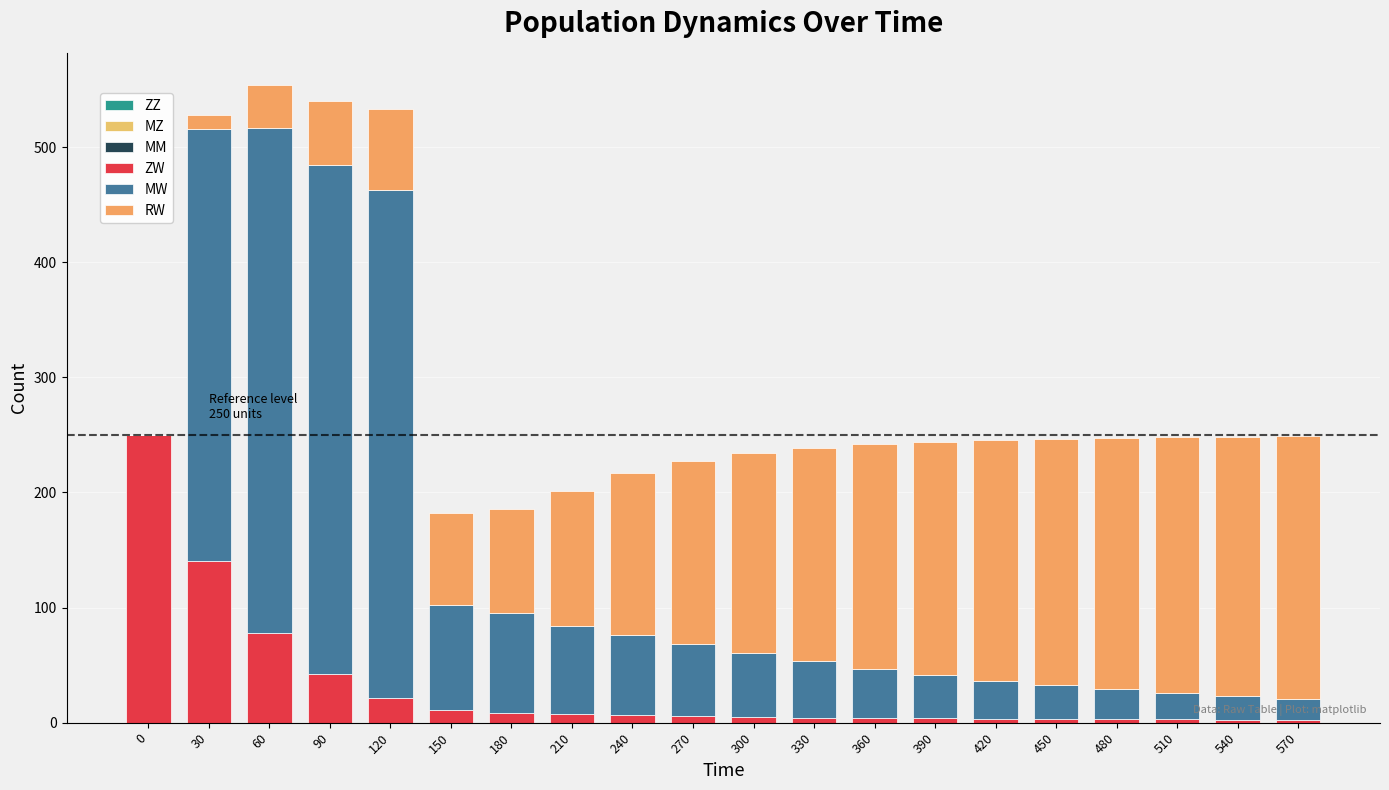

What is the value of the ZW bar at the 13th from the left?

4.1